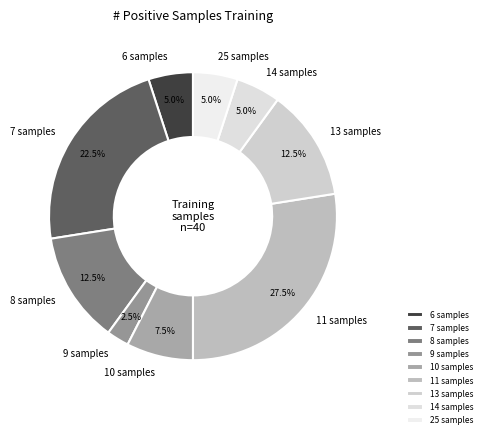

What percentage do 6 samples and 8 samples together represent?

17.5%